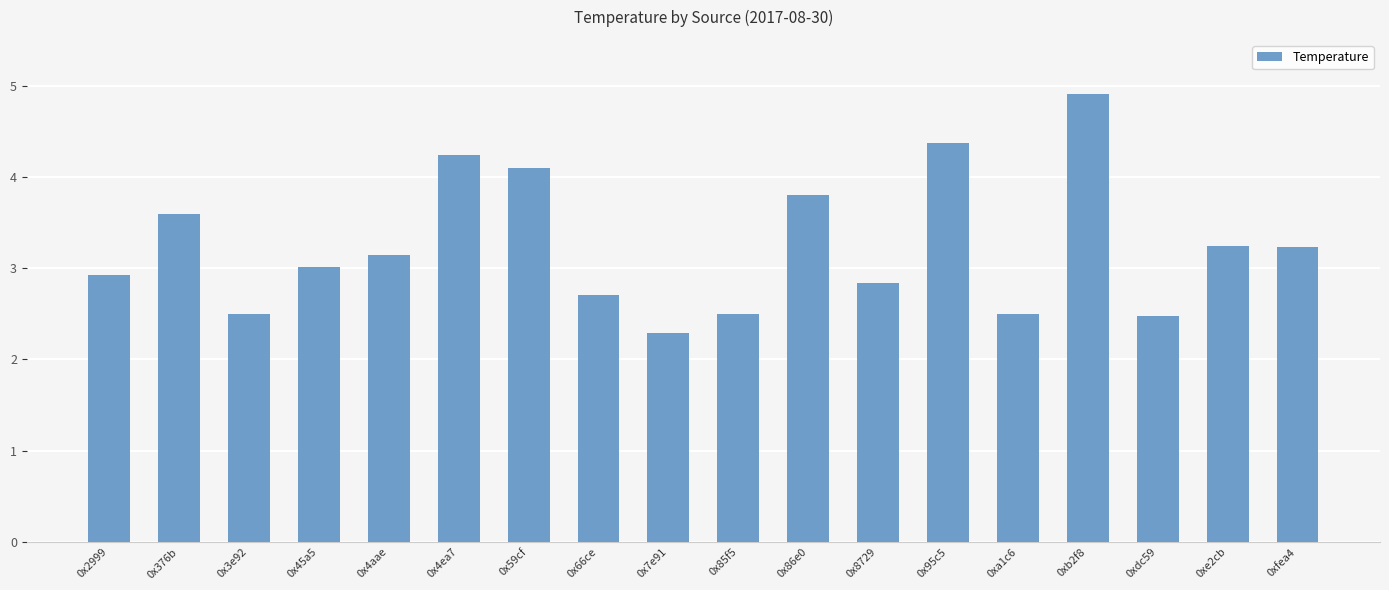

What is the value of the 15th bar from the left?

4.9